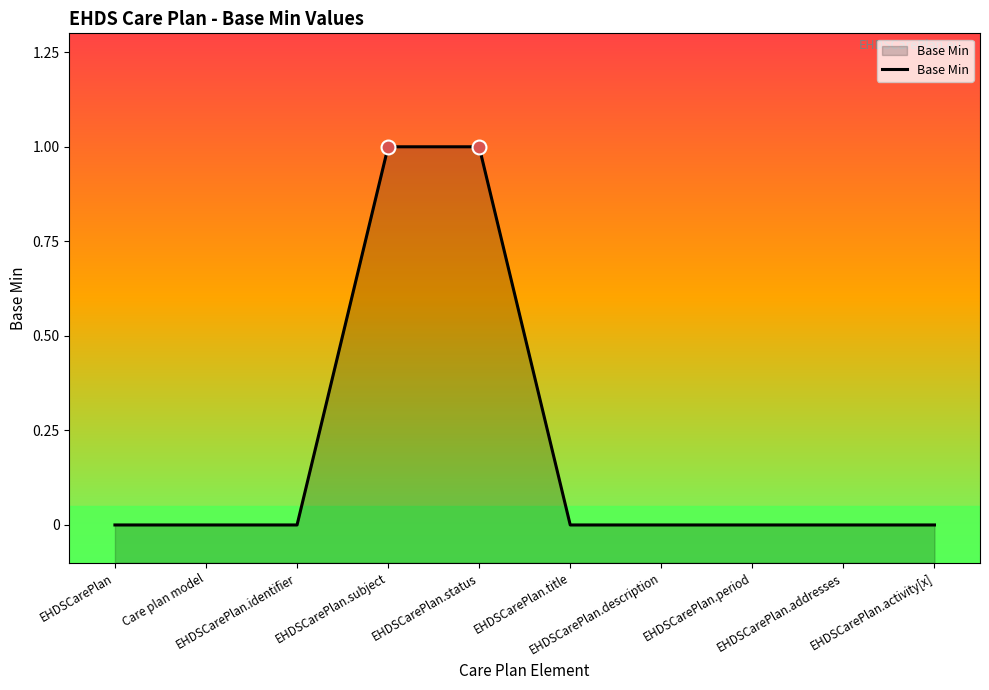

What is the change in value from EHDSCarePlan.subject to EHDSCarePlan.period?

-1